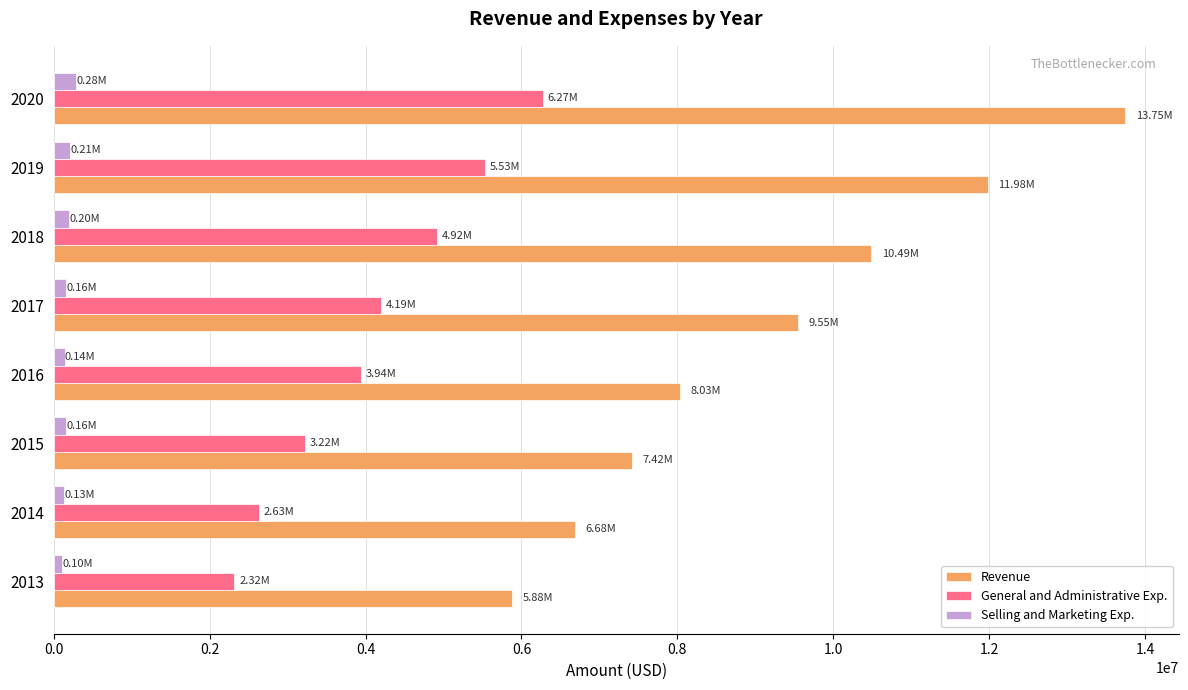

Which series has the largest range (max minus min)?

Revenue